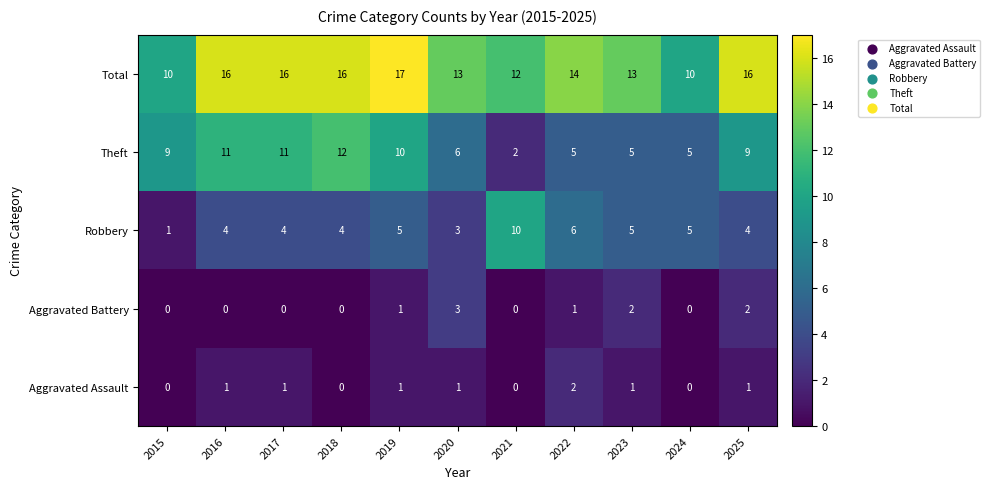

At how many categories does at least one series exceed 7?

11